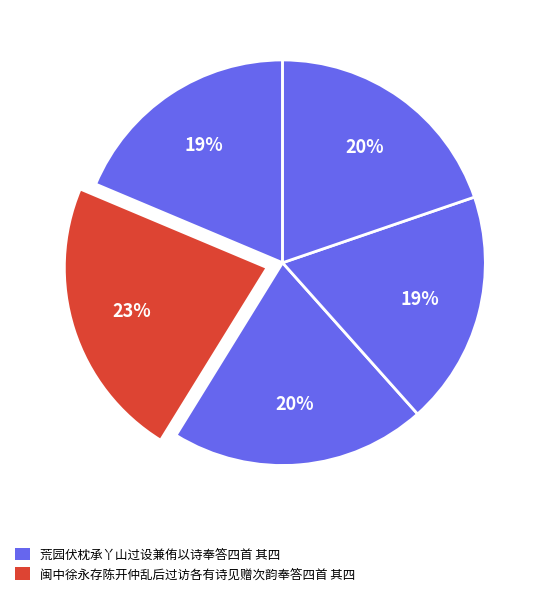

Count the number of slices in the pie.

5